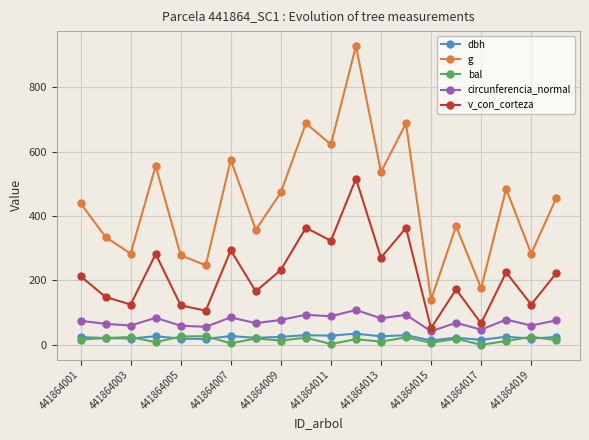

Which series has the largest total across all categories?

g